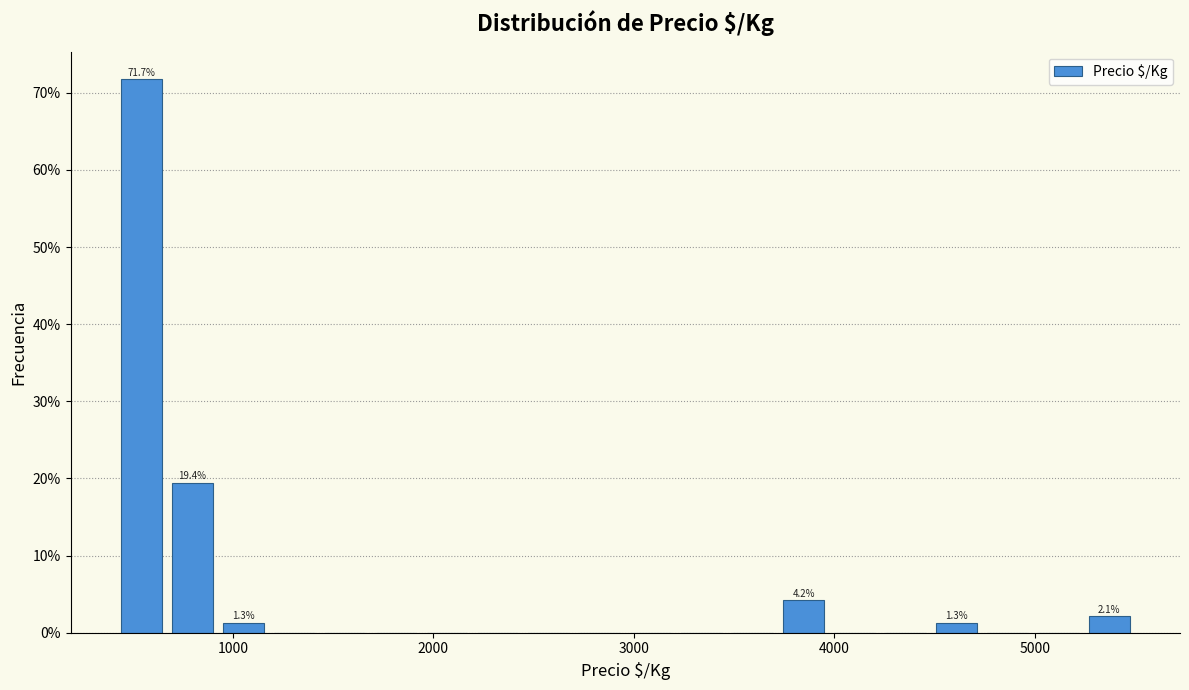

Around what value on the x-axis is the tallest bar? Give the approximate position of its centre, as read against the axis.

500